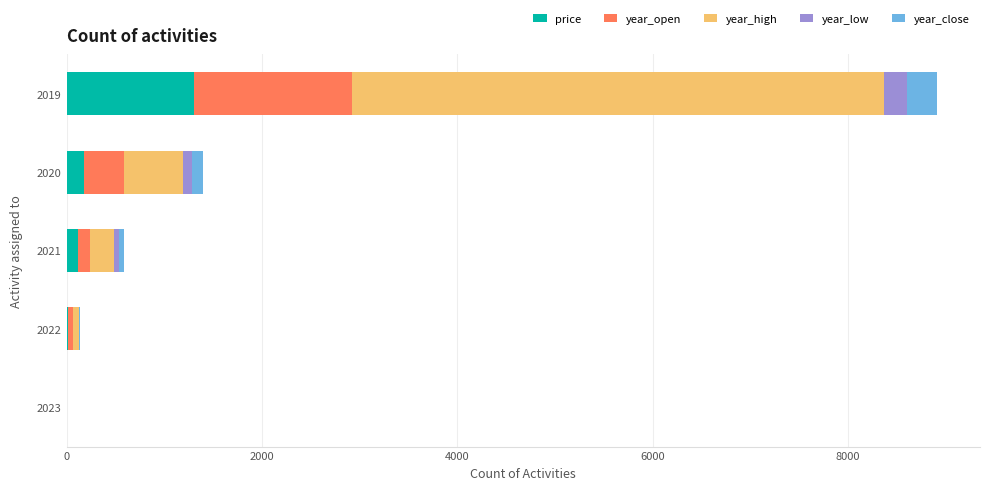

Where is price nearest to the value 649?

2020